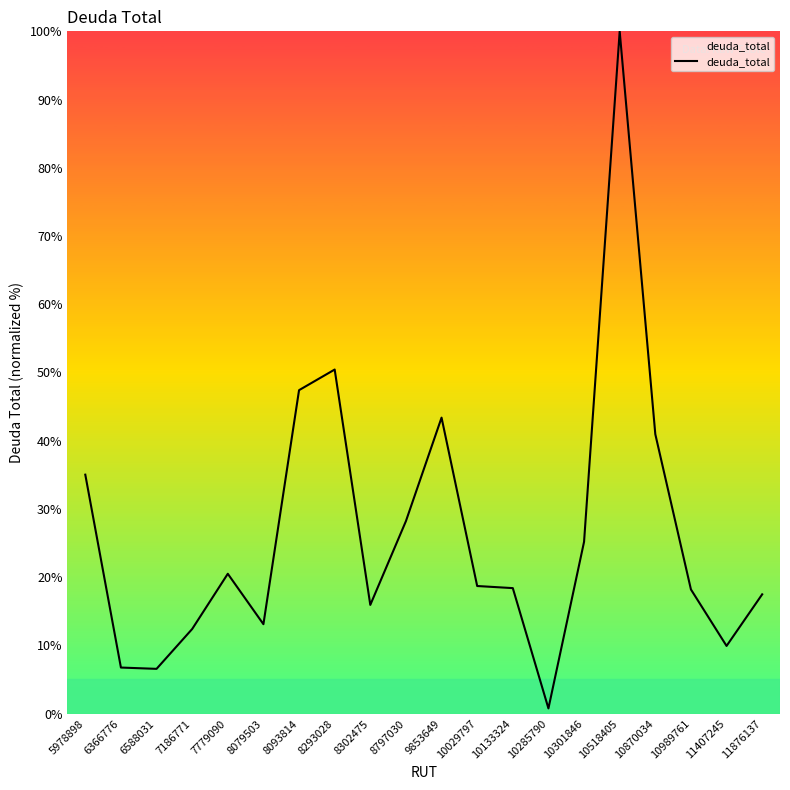

What is the smallest value displayed?

0.8